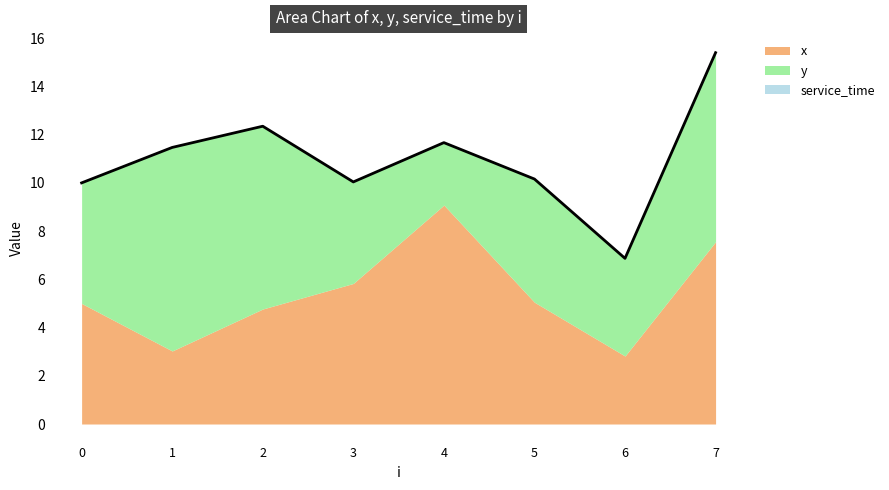

How many categories are shown in the chart?

8